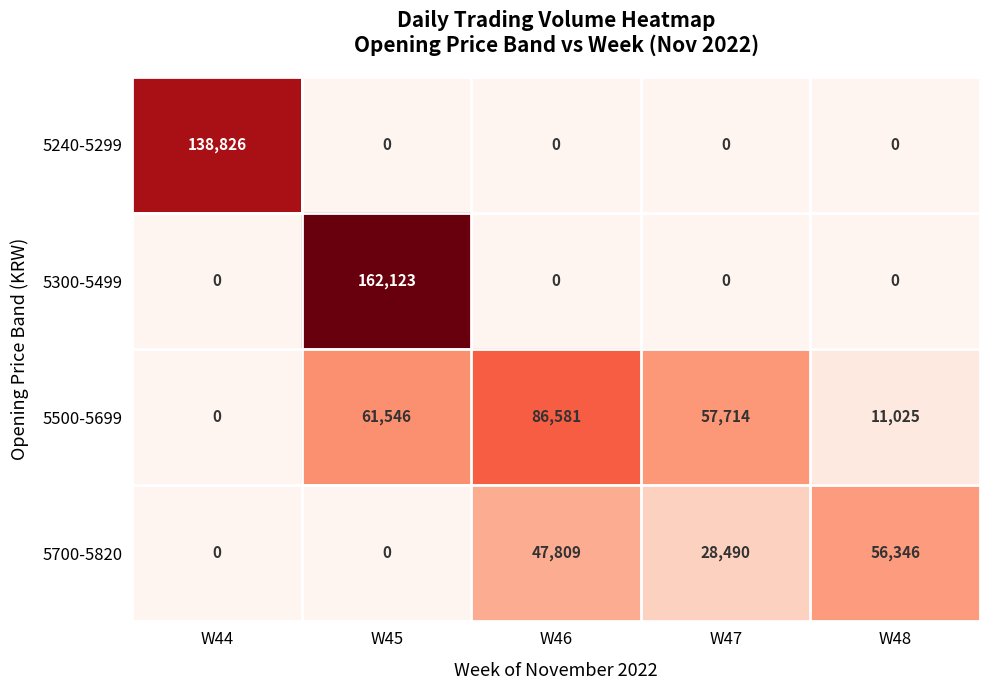

How many distinct data groups are displayed?

4